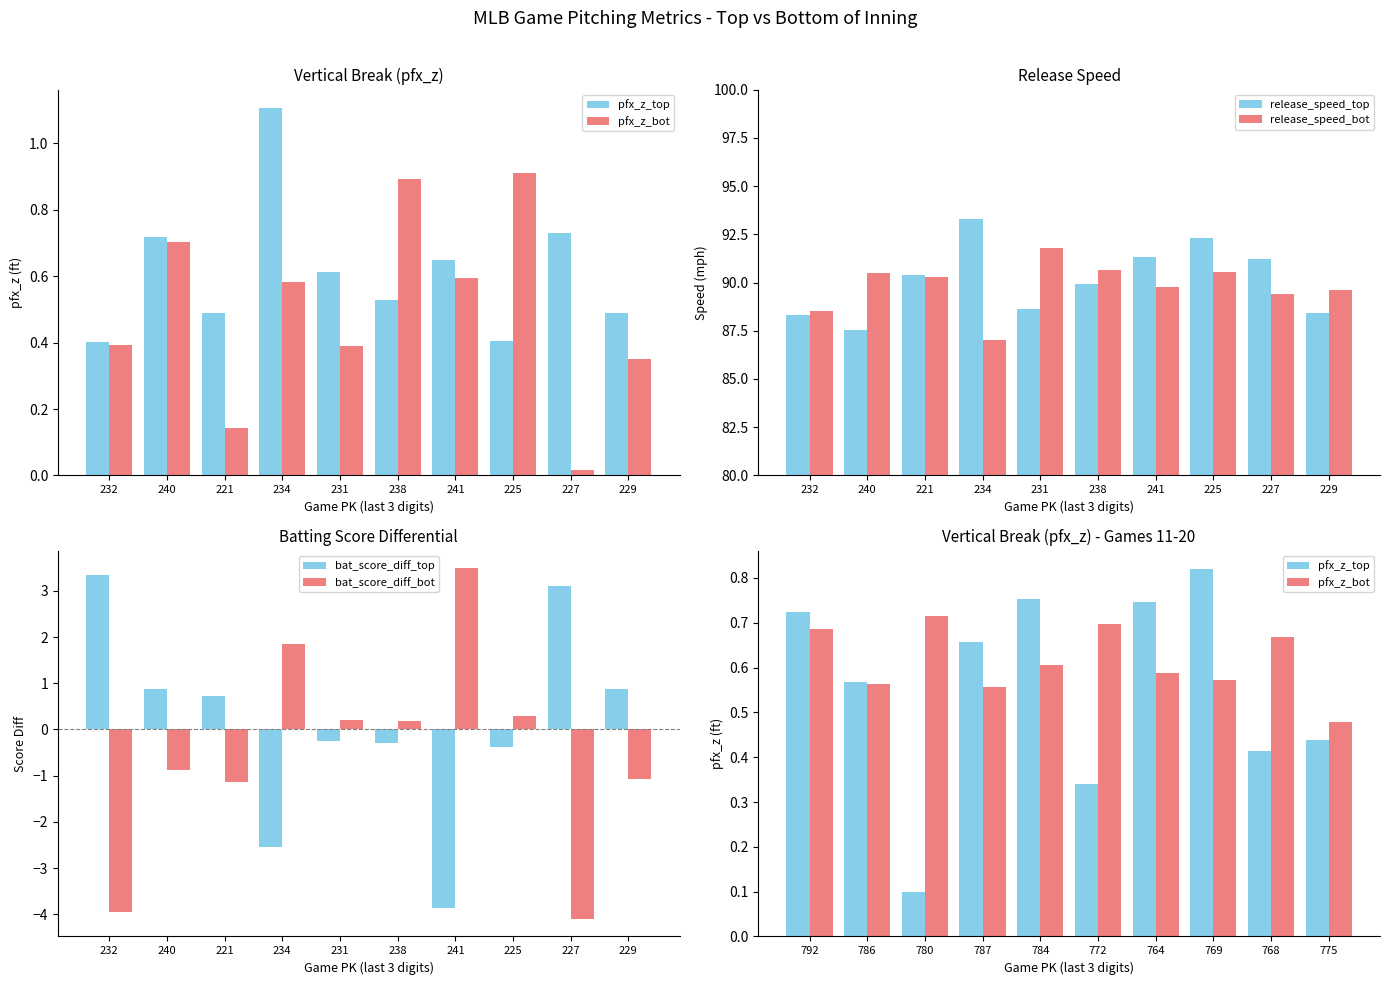

Which series has the widest spread of values?

bat_score_diff_bot